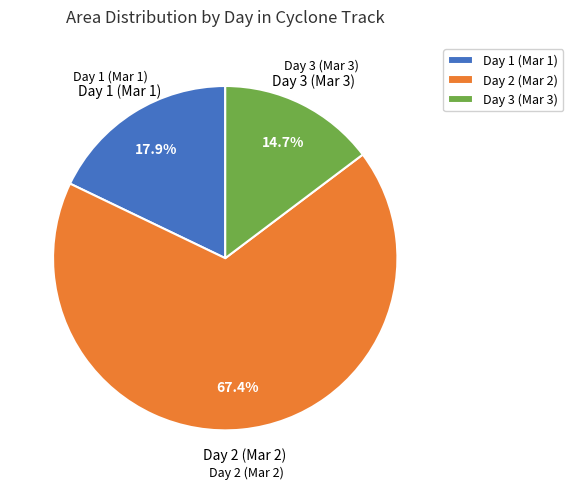

Which category has the biggest portion of the pie?

Day 2 (Mar 2)